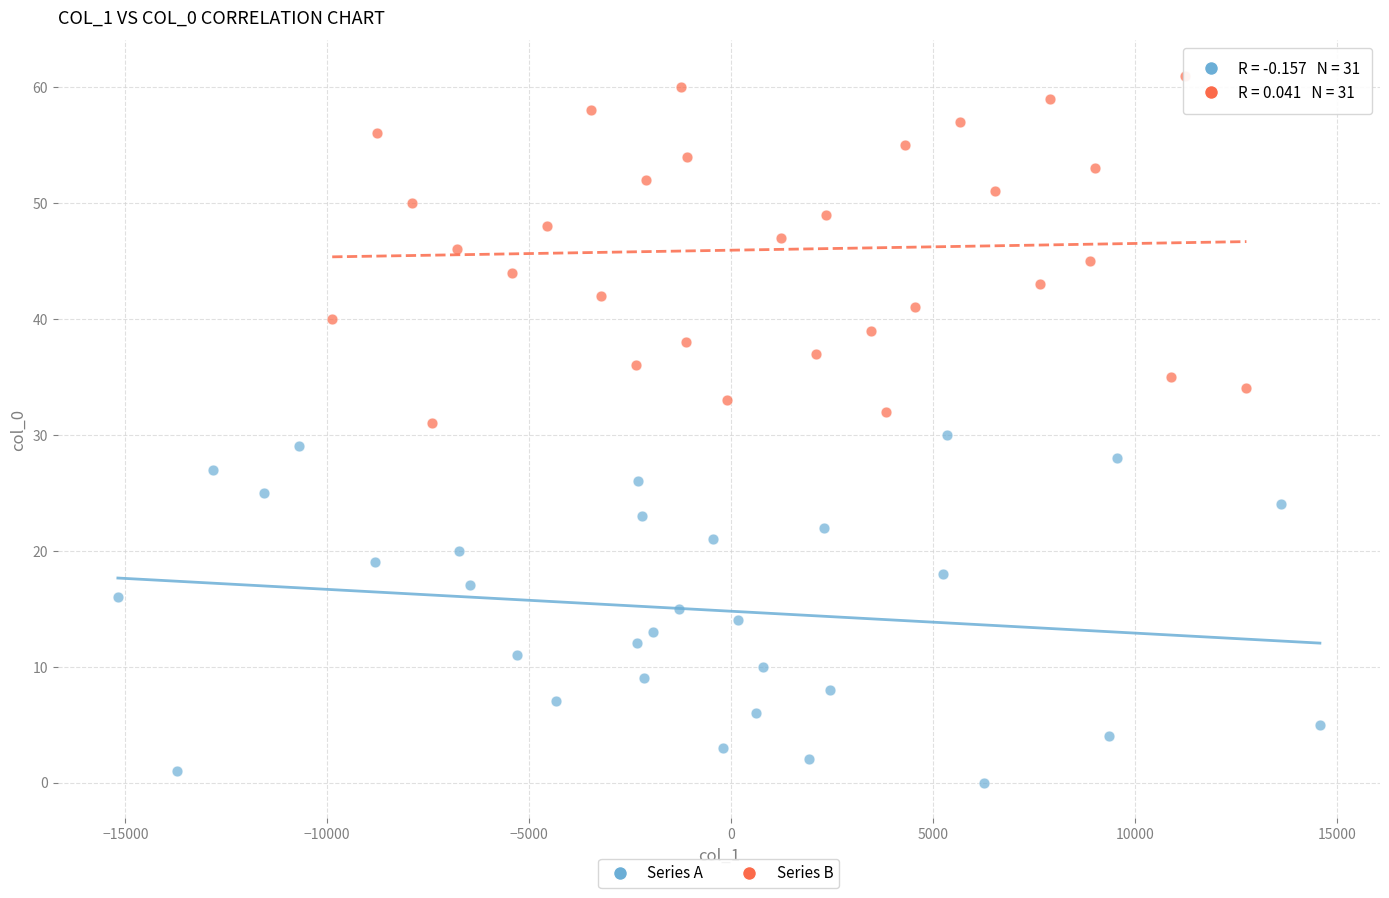

Which series contains the highest Y value?

Series B